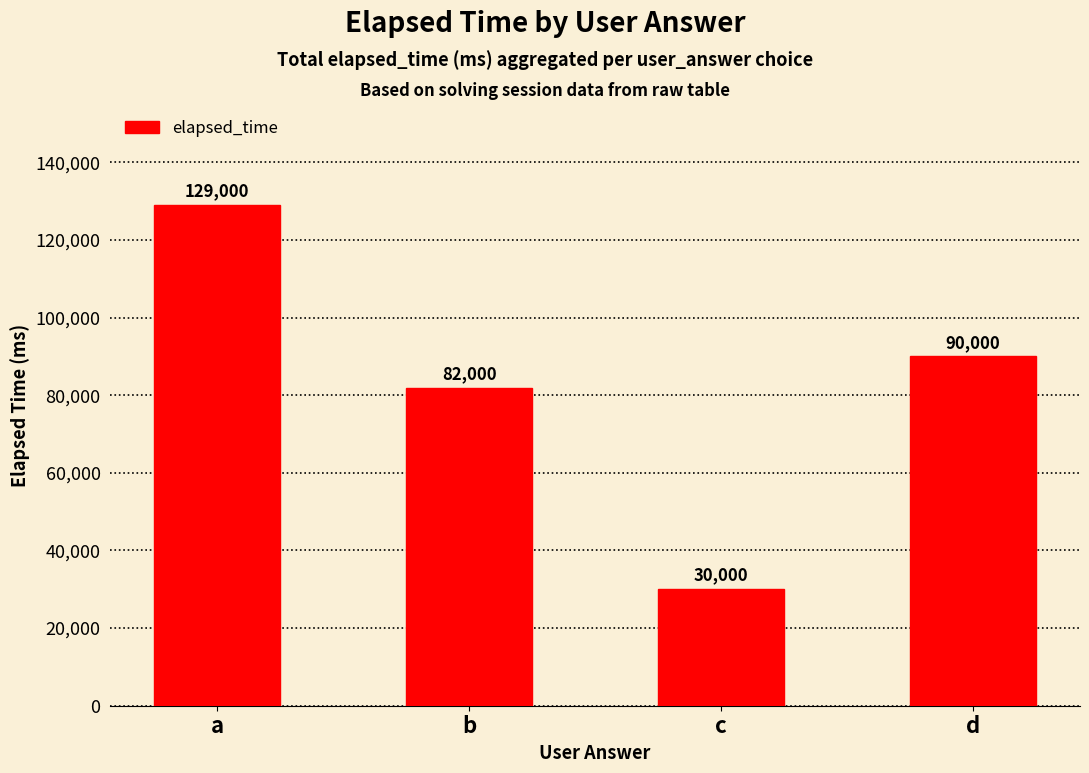

How many distinct data groups are displayed?

1